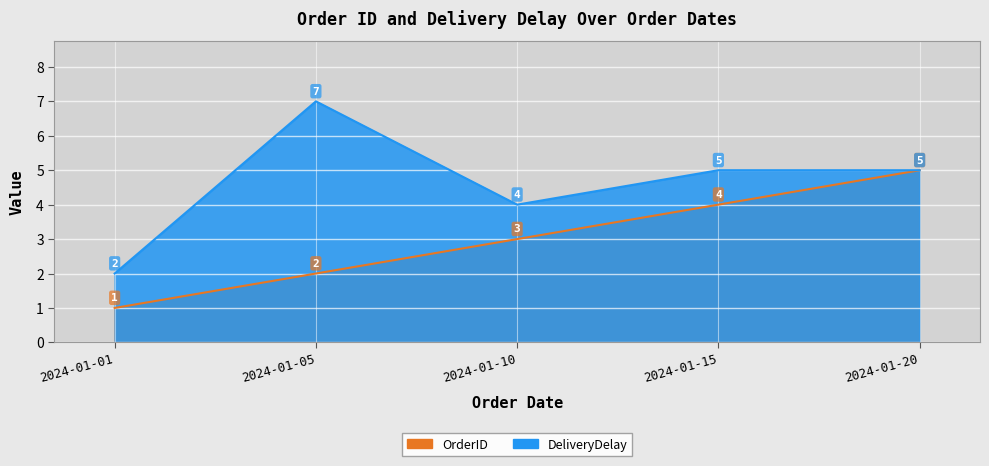

Which has a higher value, 2024-01-05 or 2024-01-10?

2024-01-10